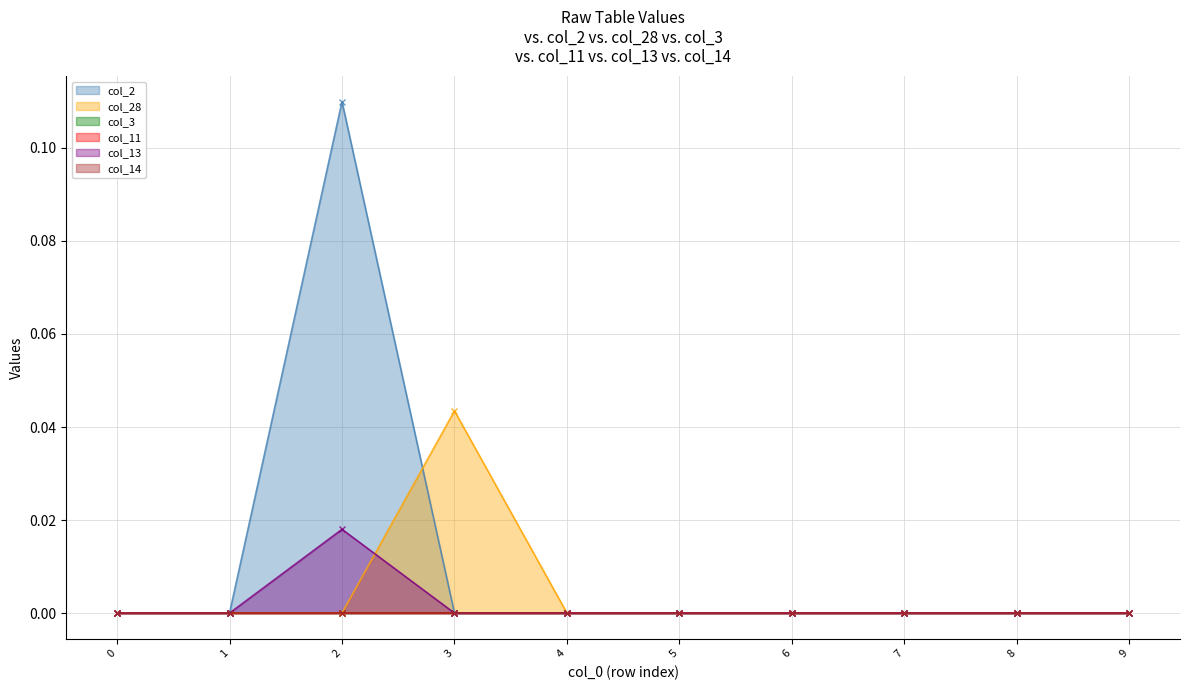

List the series in order of their peak value, highest first.

col_2, col_28, col_13